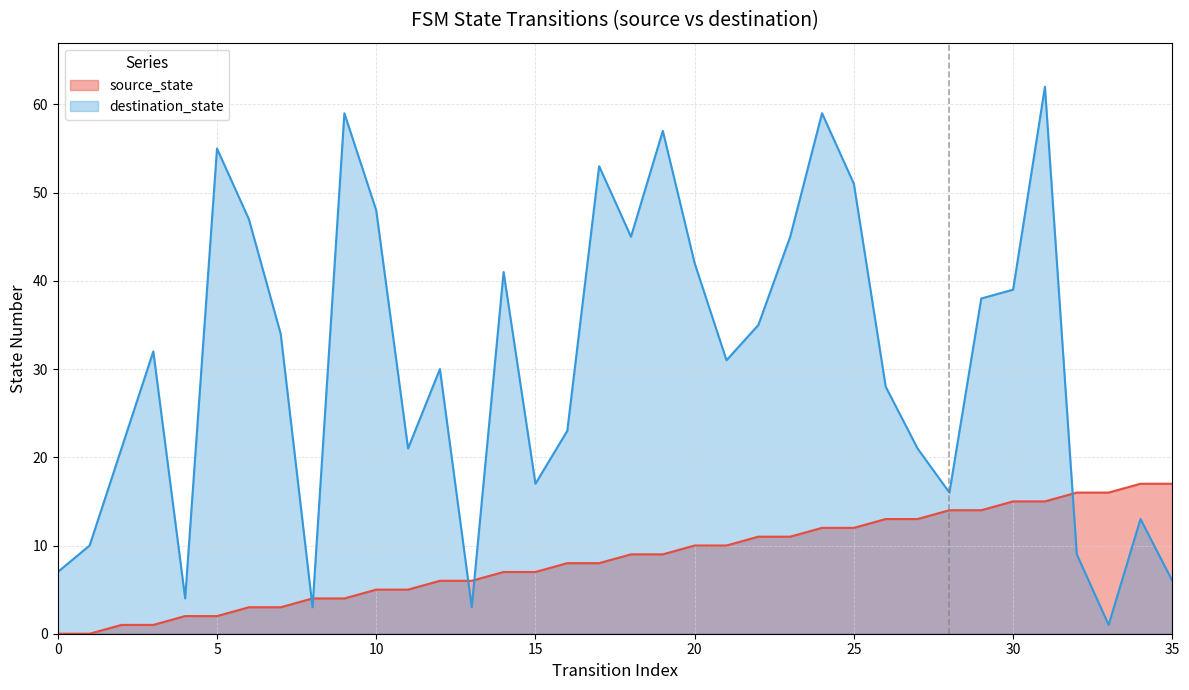

What is the difference between the second highest and minimum values in the destination_state series?

58